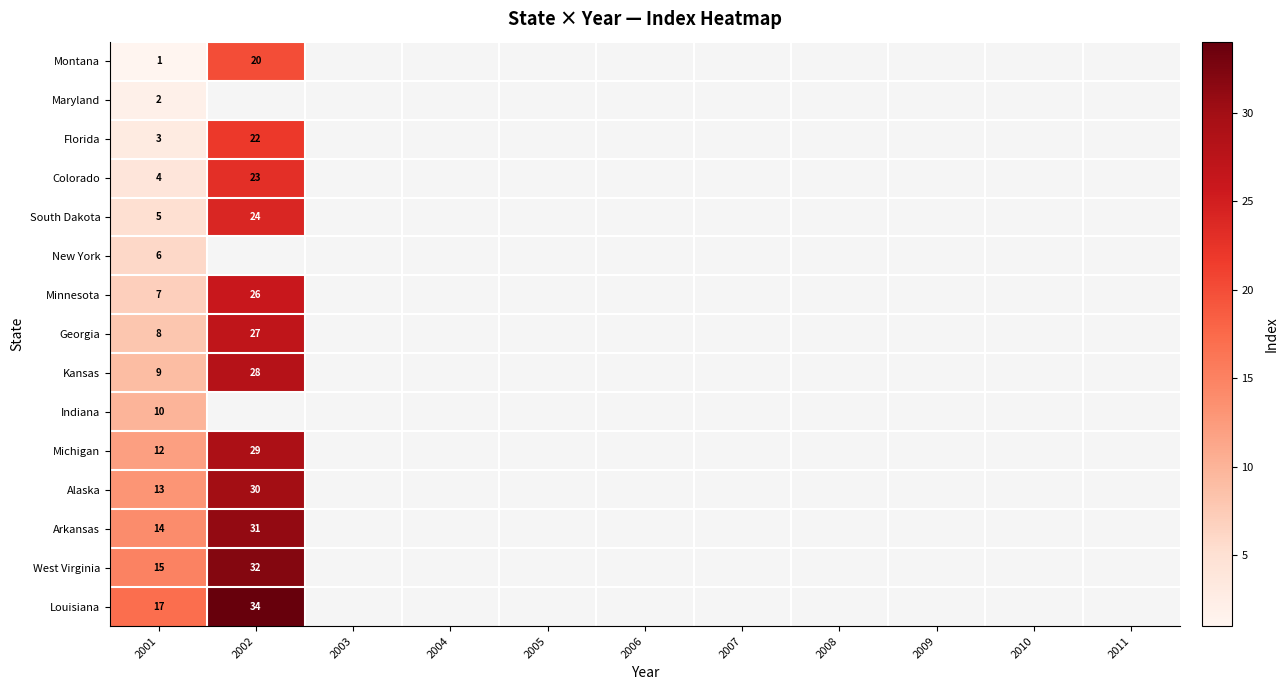

List the series in order of their peak value, lowest first.

Maryland, New York, Indiana, Montana, Florida, Colorado, South Dakota, Minnesota, Georgia, Kansas, Michigan, Alaska, Arkansas, West Virginia, Louisiana